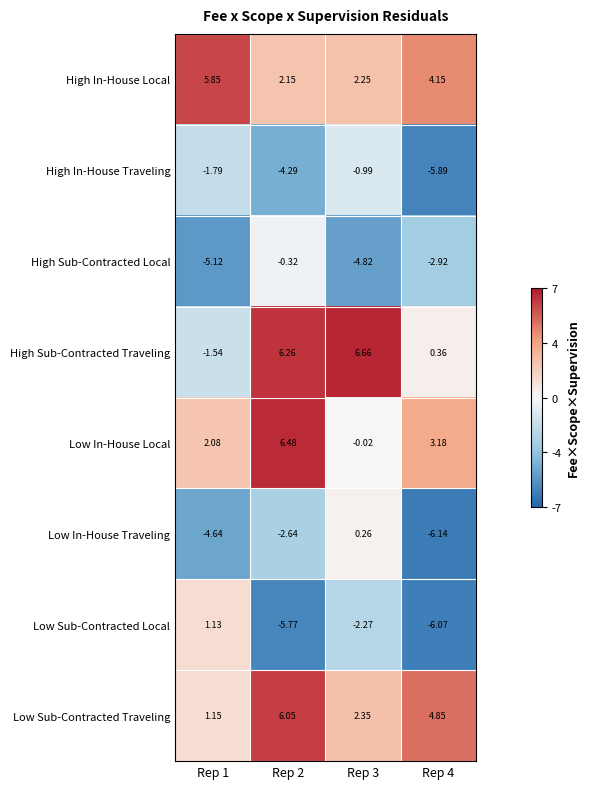

Rank the series at Rep 4 from highest to lowest value.

Low Sub-Contracted Traveling, High In-House Local, Low In-House Local, High Sub-Contracted Traveling, High Sub-Contracted Local, High In-House Traveling, Low Sub-Contracted Local, Low In-House Traveling